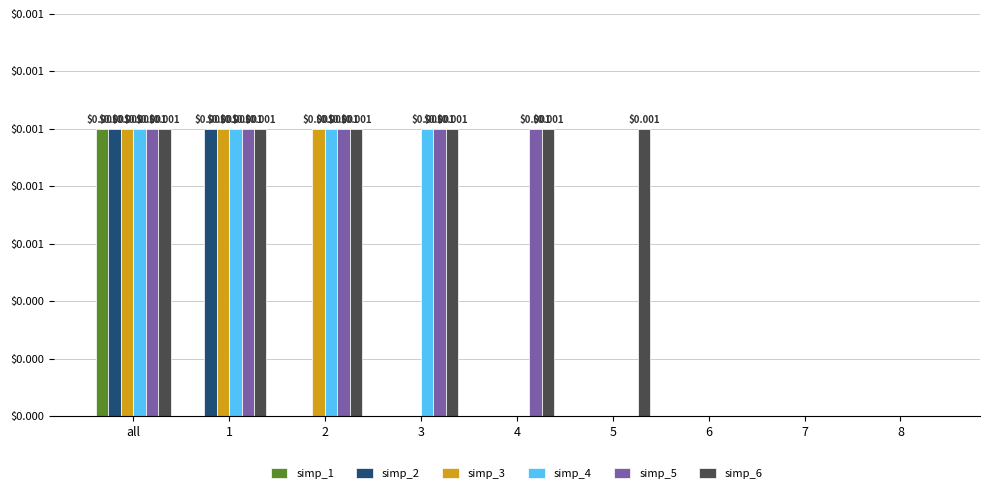

What are all the series names shown in the legend?

simp_1, simp_2, simp_3, simp_4, simp_5, simp_6